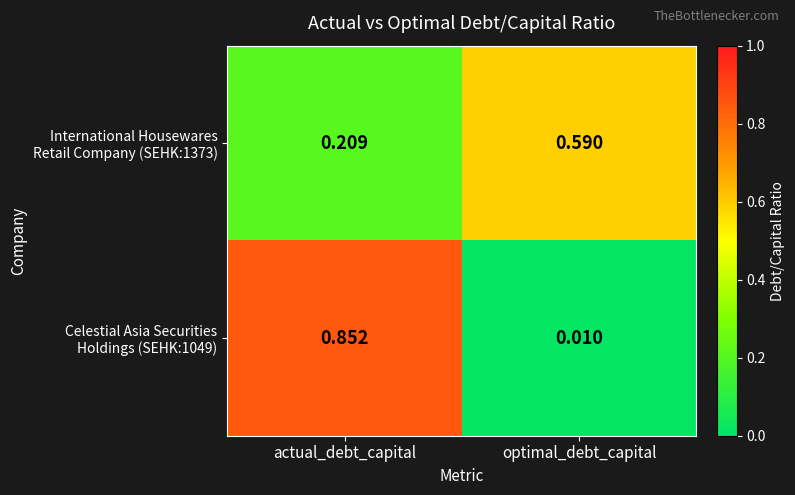

At which category does the chart reach its minimum across all series?

optimal_debt_capital